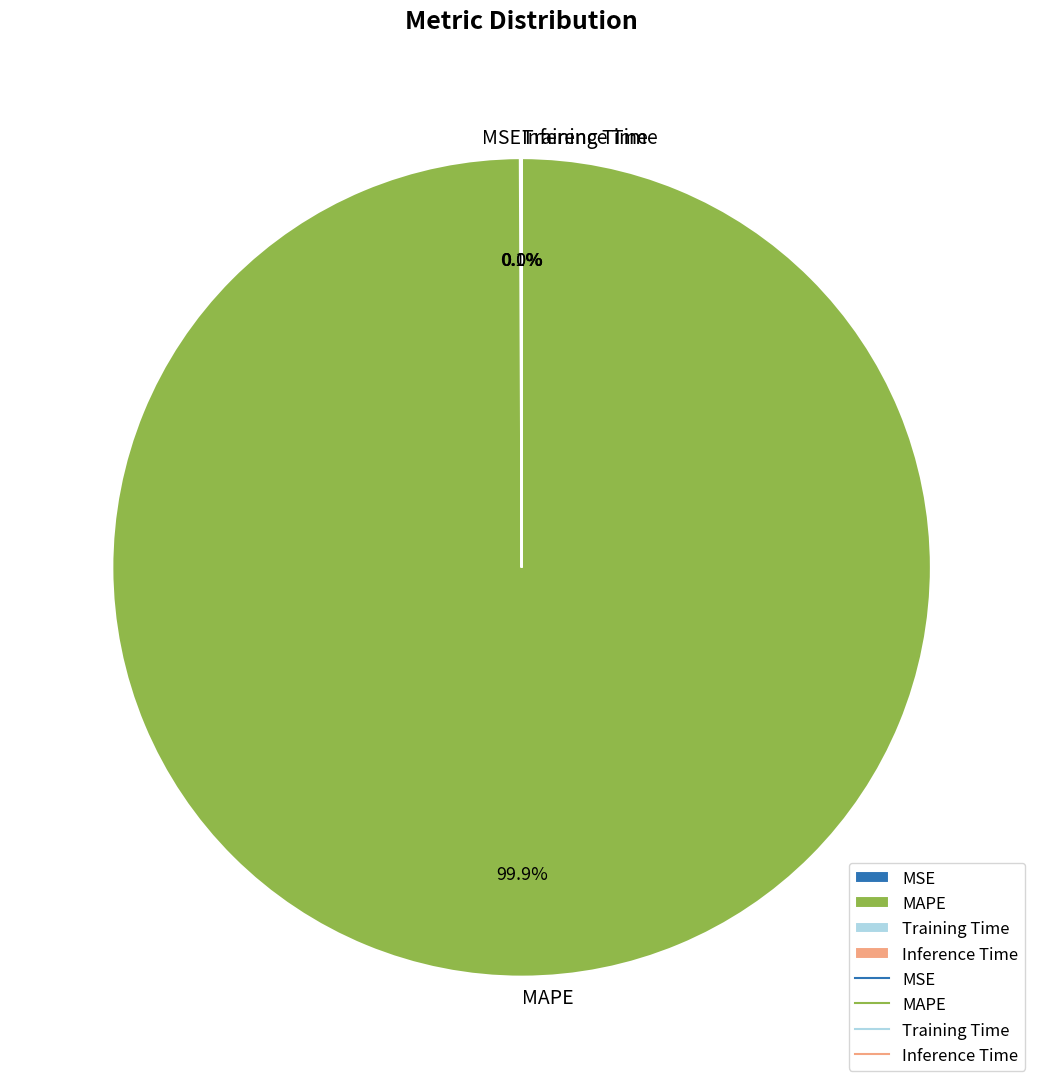

To the nearest percent, what is the average slice percentage?

25%